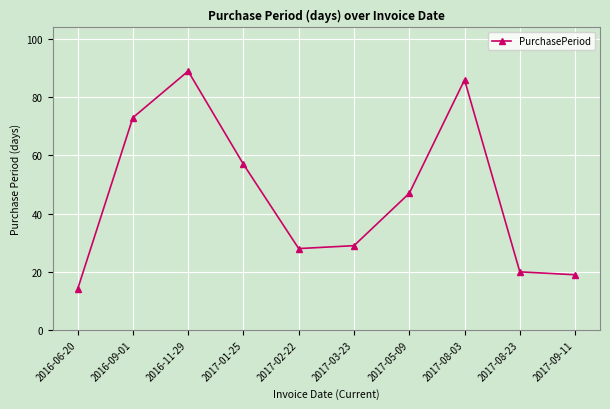

What is the label of the 2nd point from the right?

2017-08-23